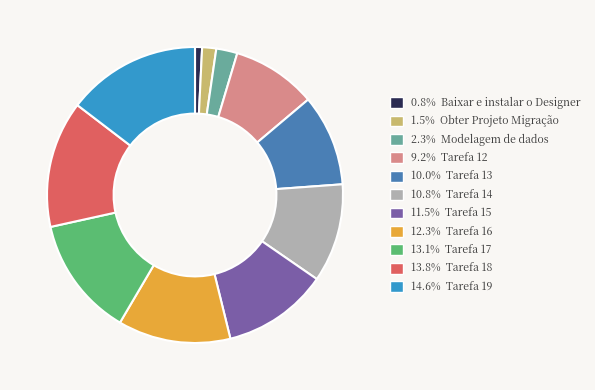

Is there any slice that represents more than half of the pie?

No